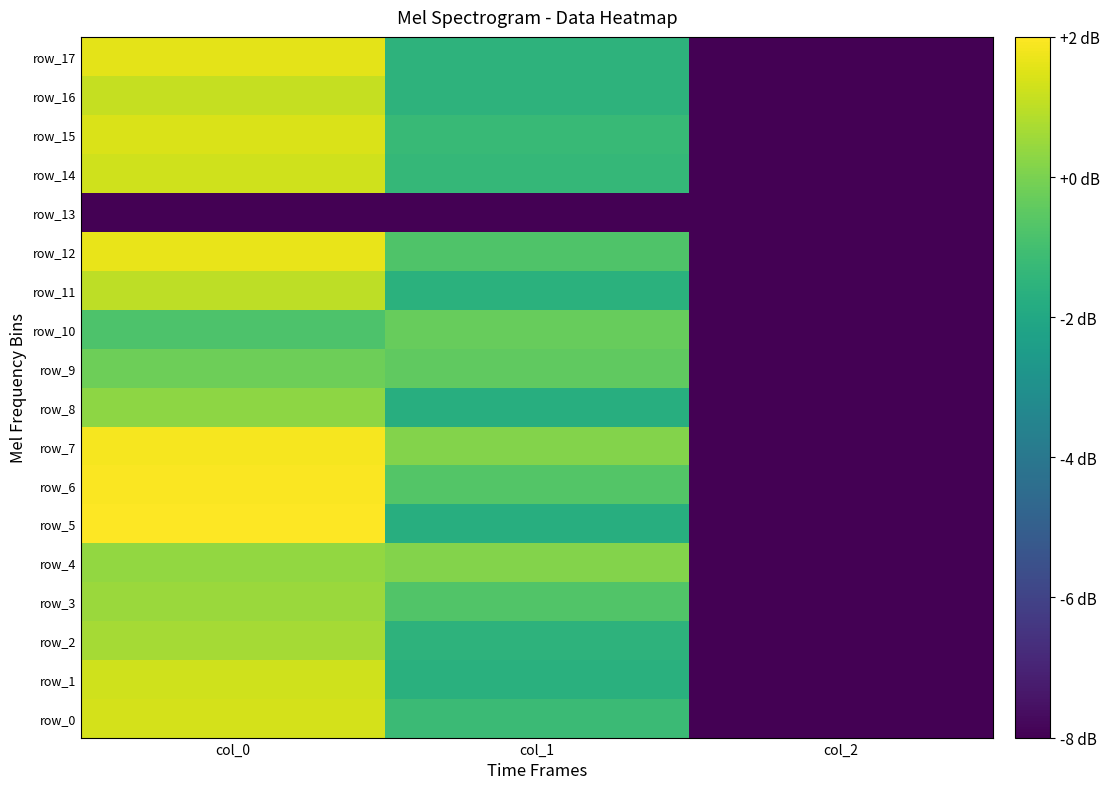

Which series has the widest spread of values?

row_5